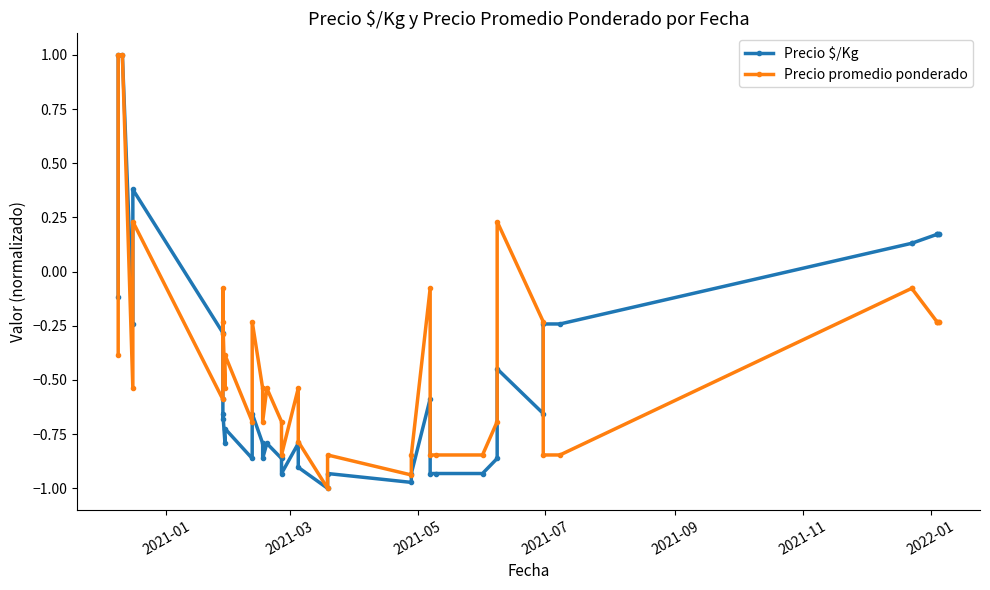

True or false: Precio $/Kg has more than 2 points higher than both neighbors.

True